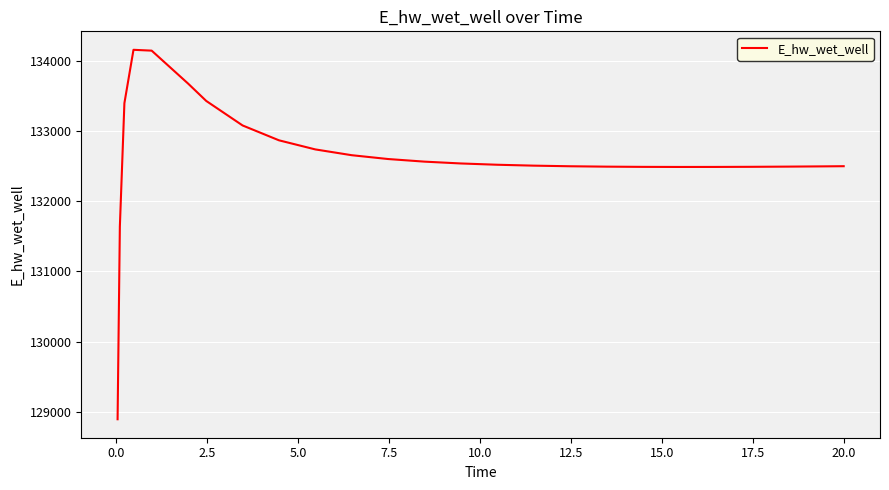

What is the minimum value shown in the chart?

128893.7